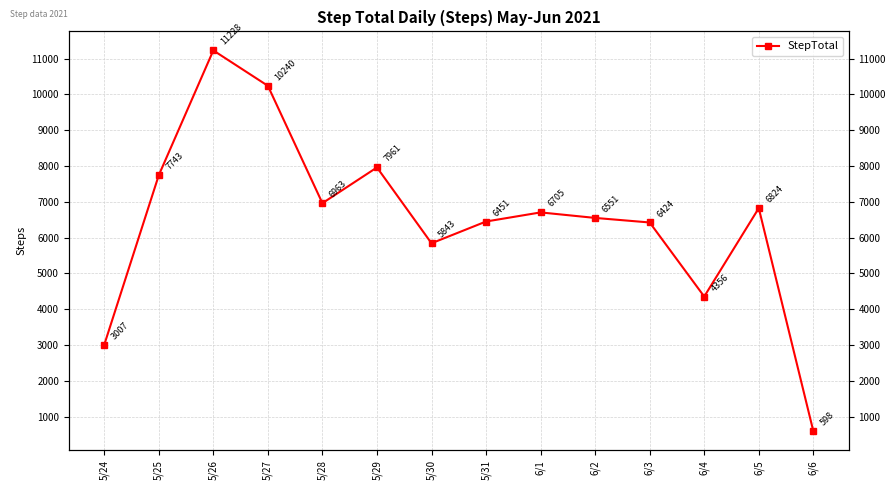

How many lines are shown in the chart?

1